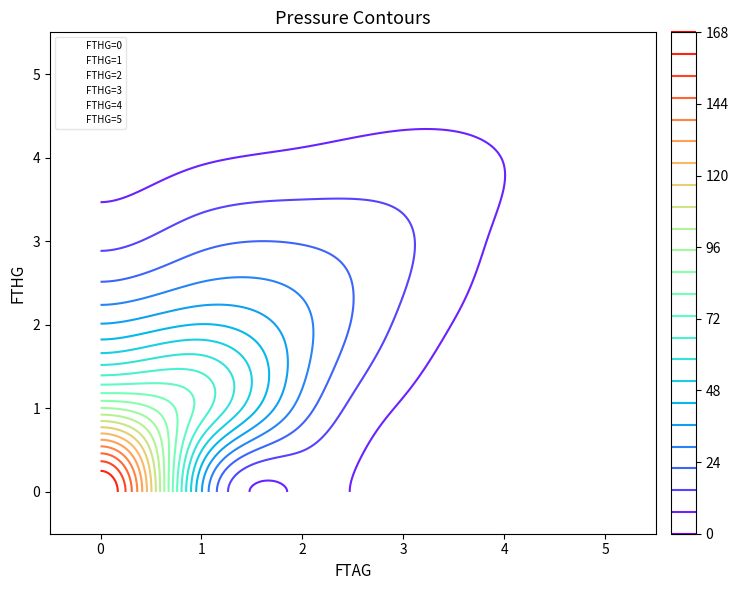

What is the difference between the 2 values at 1 and 2?

18